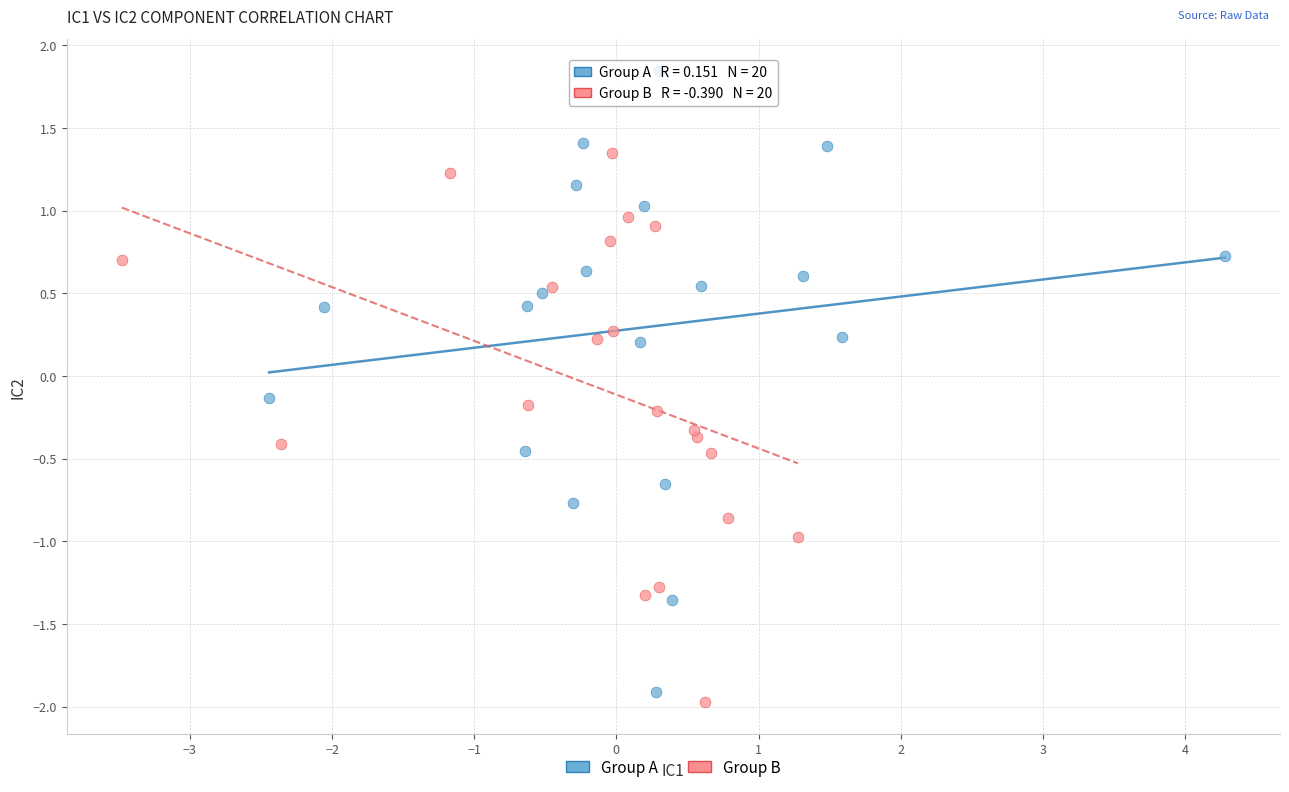

Which series has the largest Y range (max minus min)?

Group A